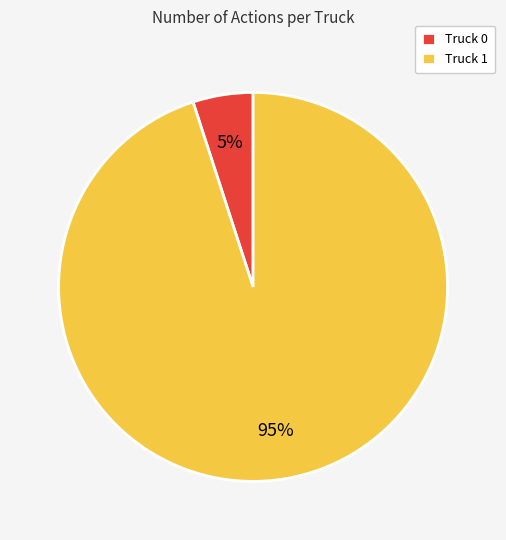

To the nearest percent, what is the combined percentage of Truck 0 and Truck 1?

100%